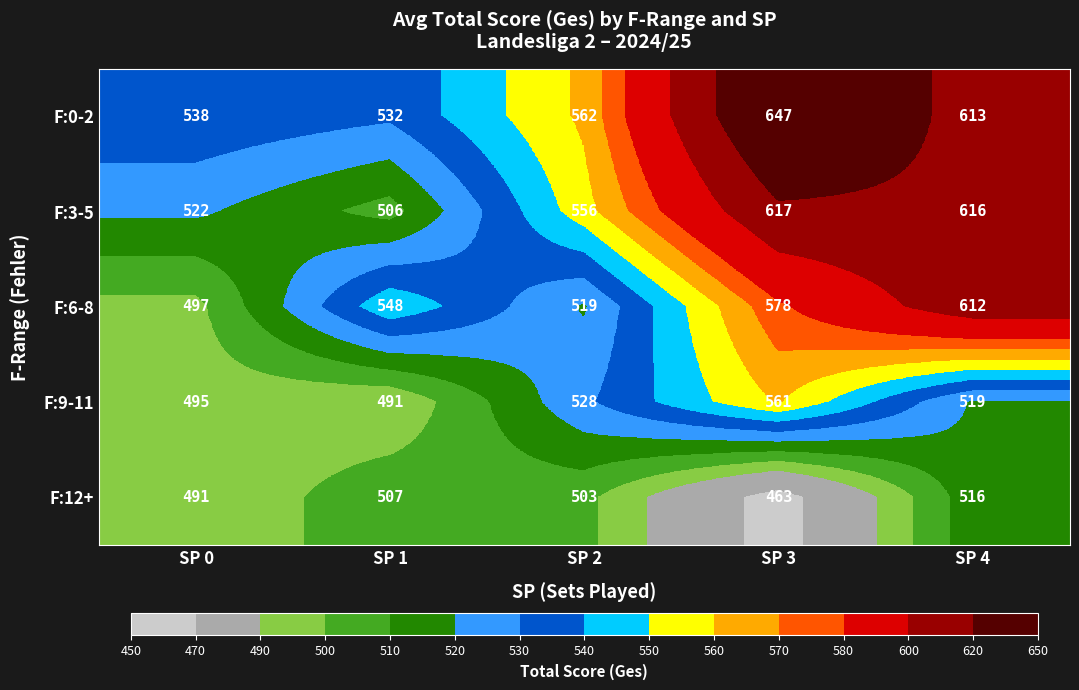

Rank the series by their maximum value, from highest to lowest.

F:0-2, F:3-5, F:6-8, F:9-11, F:12+